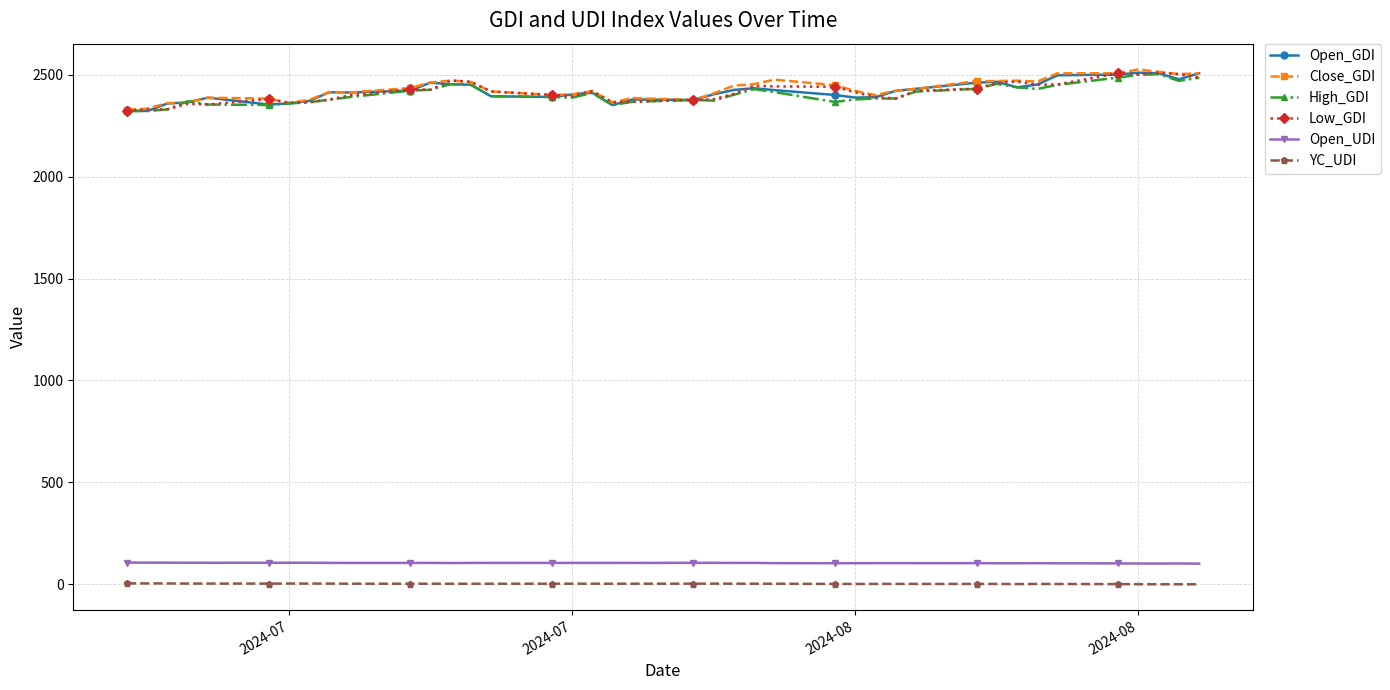

Does the chart display data point markers on the line(s)?

Yes